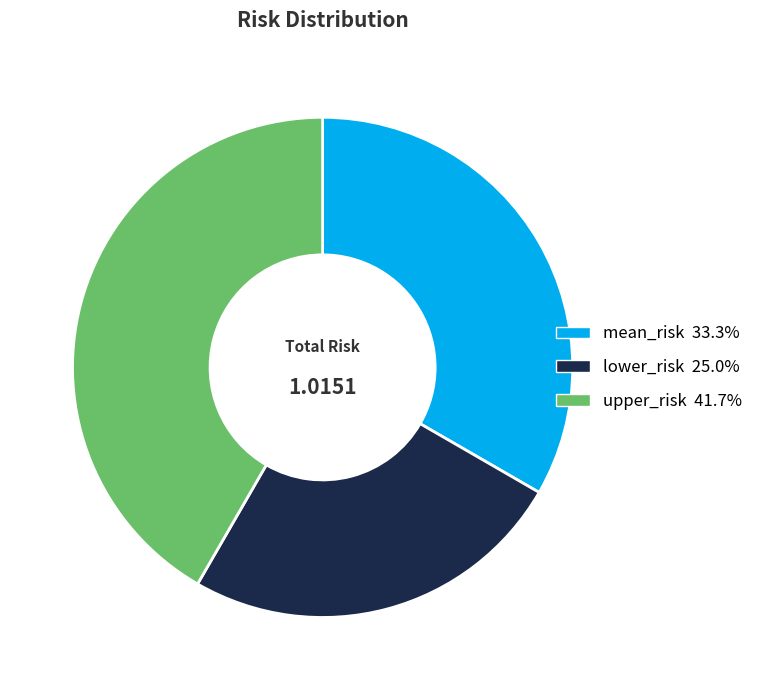

Is it true that upper_risk is 42% of the pie?

True